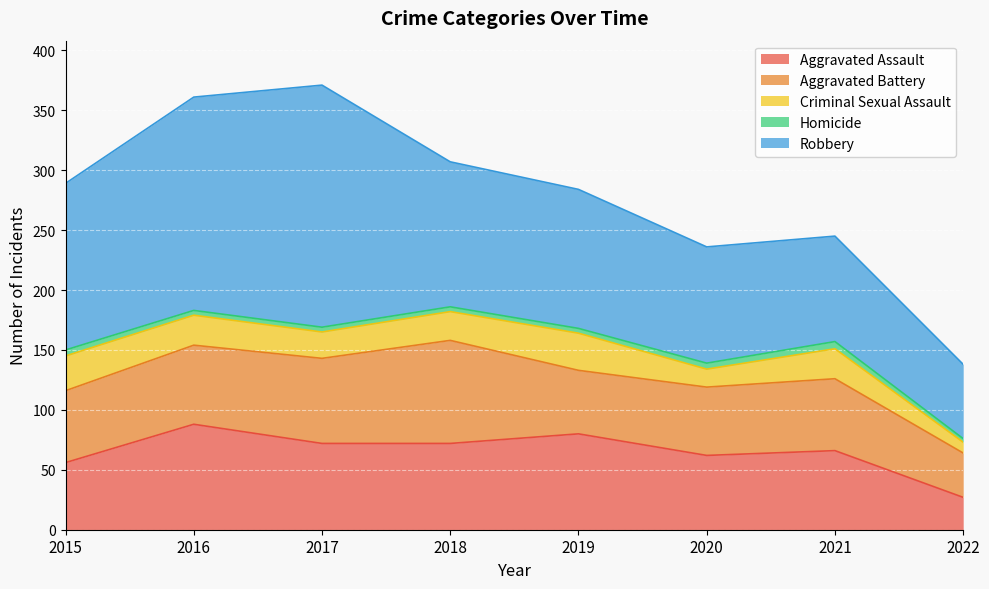

At 2018, list the series in order from largest to smallest.

Robbery, Aggravated Battery, Aggravated Assault, Criminal Sexual Assault, Homicide